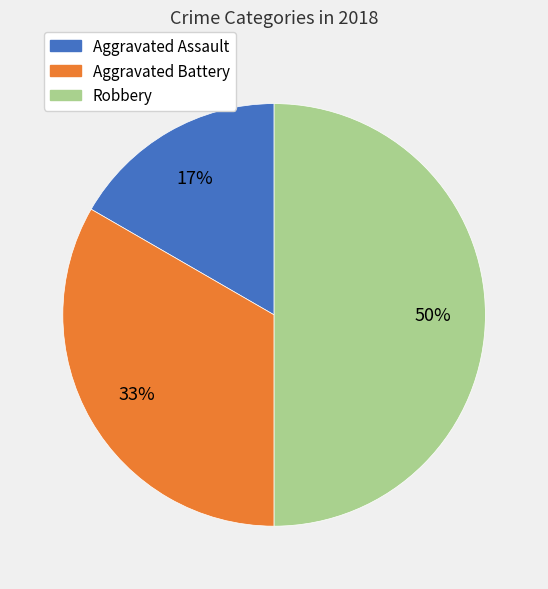

What percentage is the Aggravated Battery slice, to the nearest percent?

33%